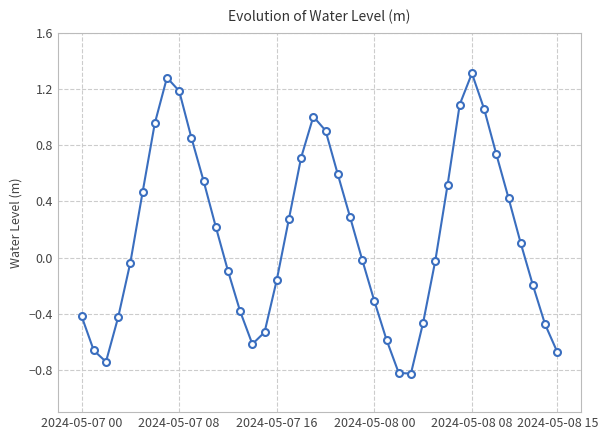

Does the chart have visible grid lines?

Yes